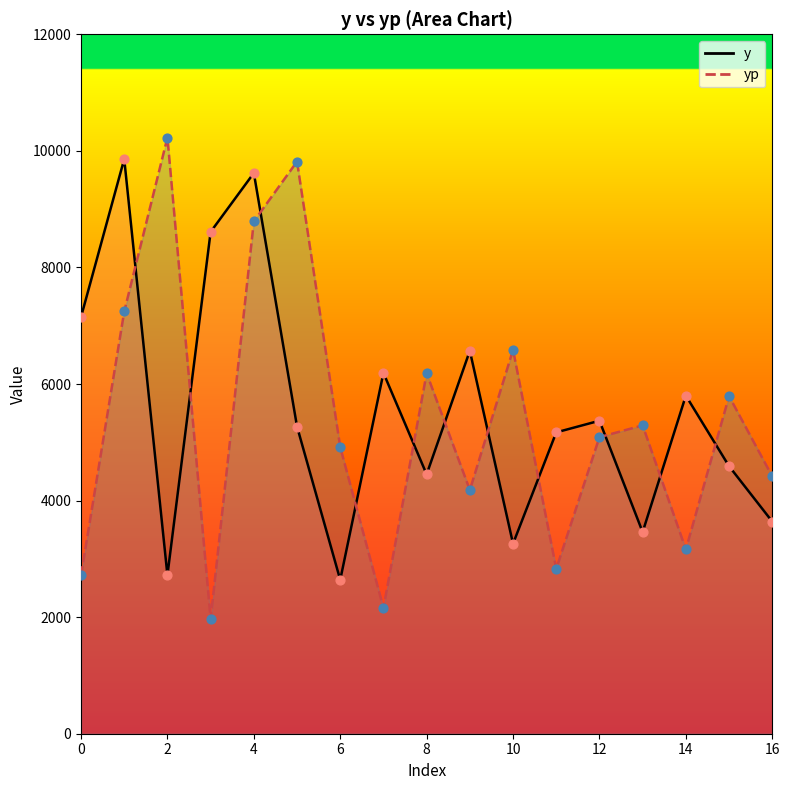

Which series contains the lowest Y value?

yp_line